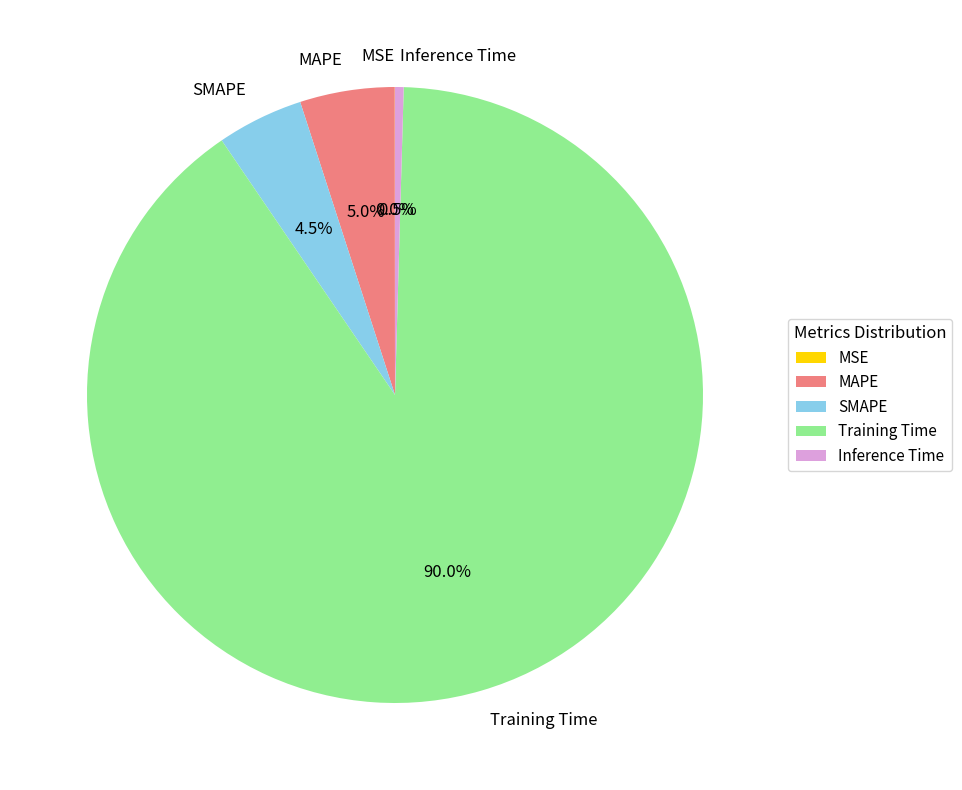

Which slice is the largest?

Training Time